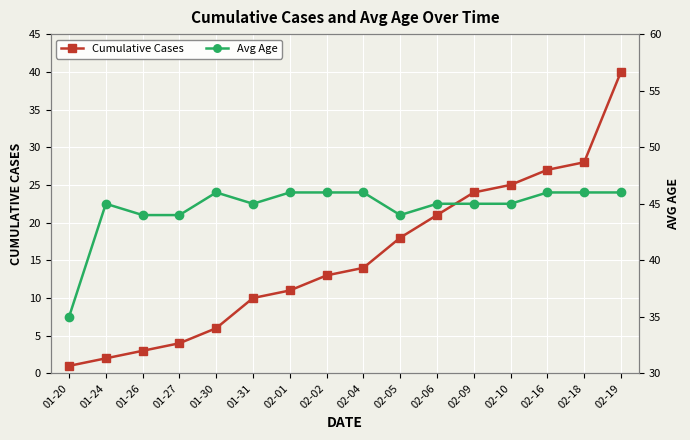

What is the greatest value displayed?

46